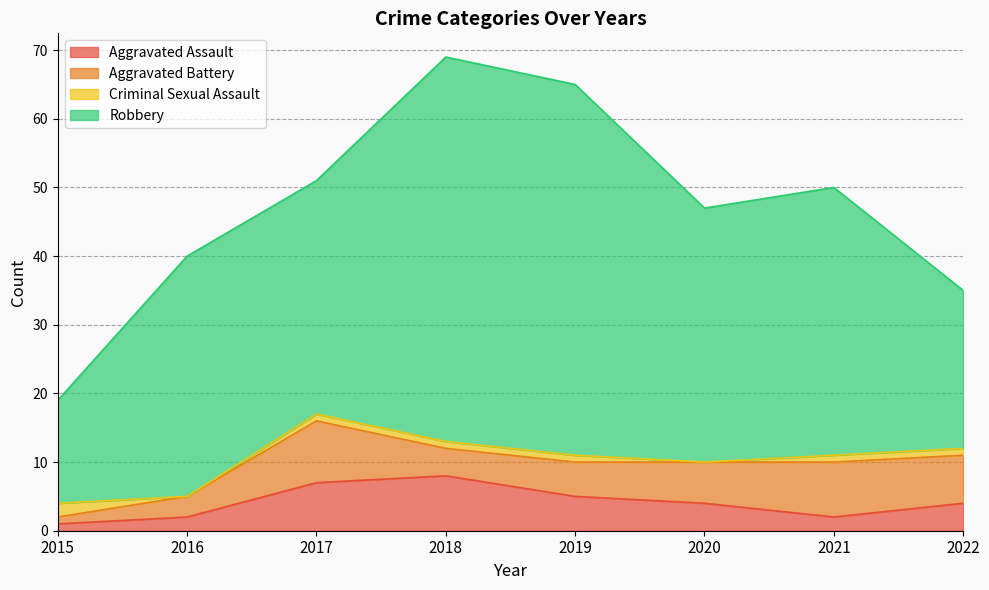

True or false: Robbery has more than 1 interior local peaks.

True